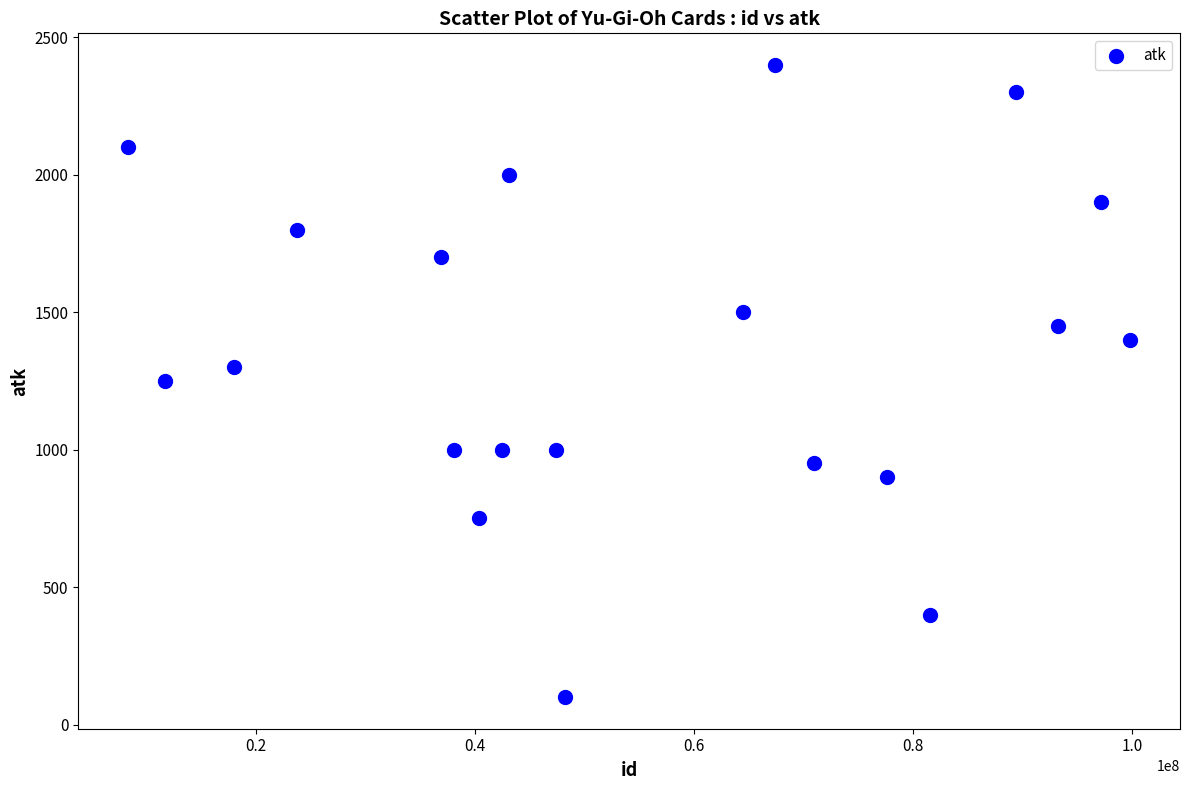

What is the range of Y values (max minus min)?

2300